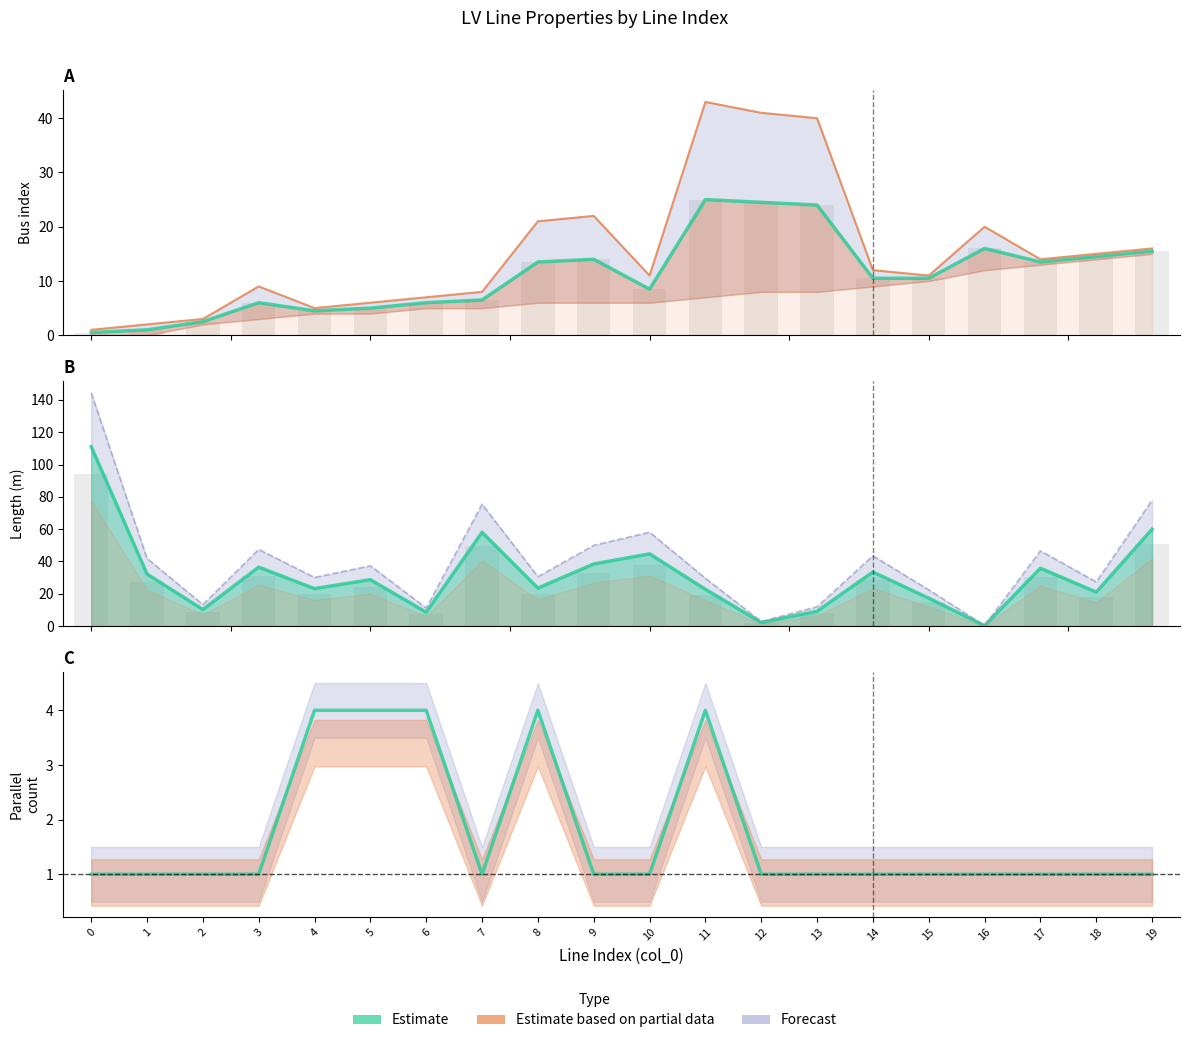

What is the value of the Estimate (parallel count) bar at the 16th from the left?

1.0